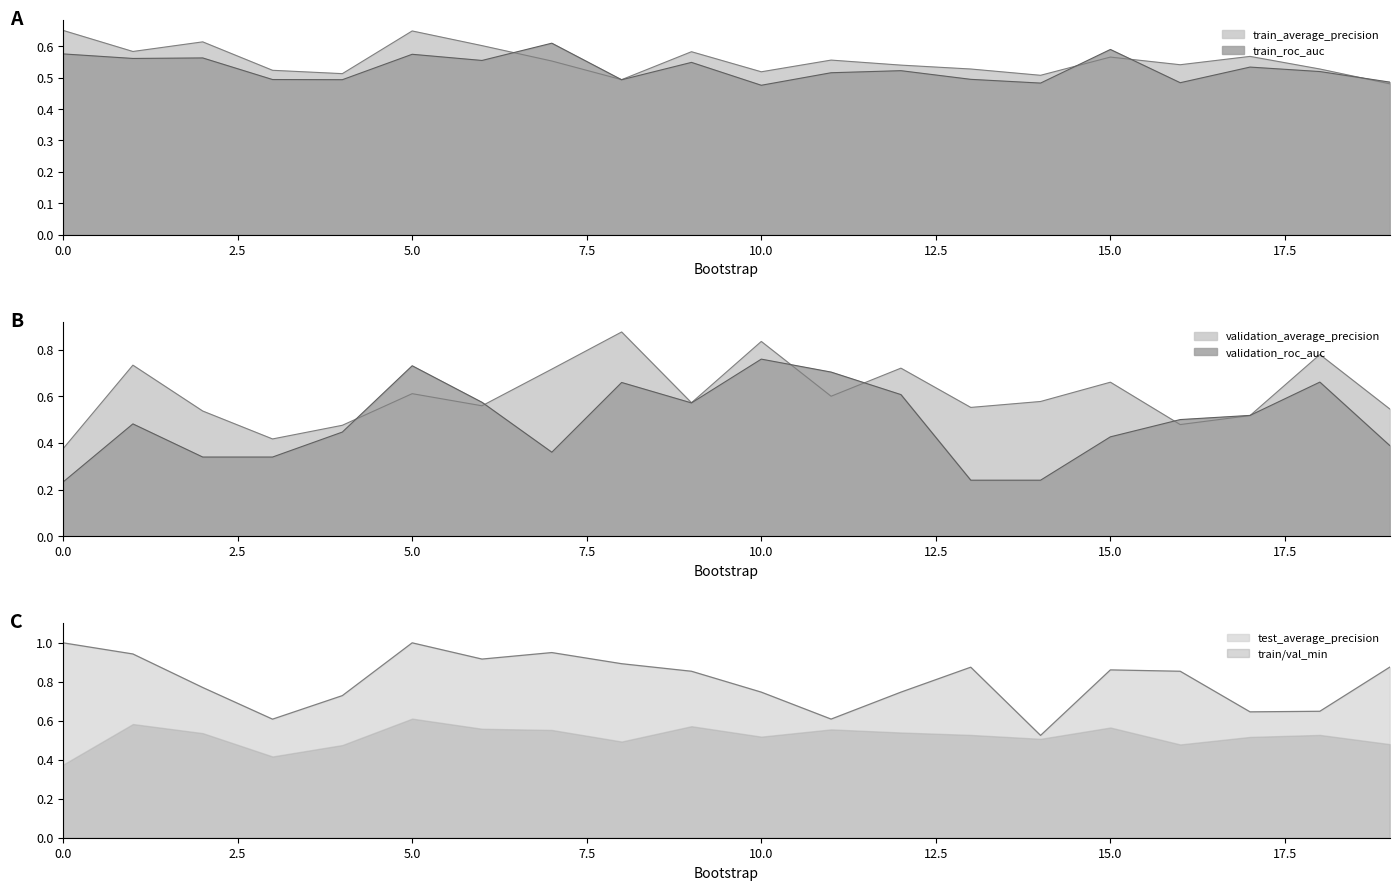

What is the approximate value of train_average_precision at 17?

0.6